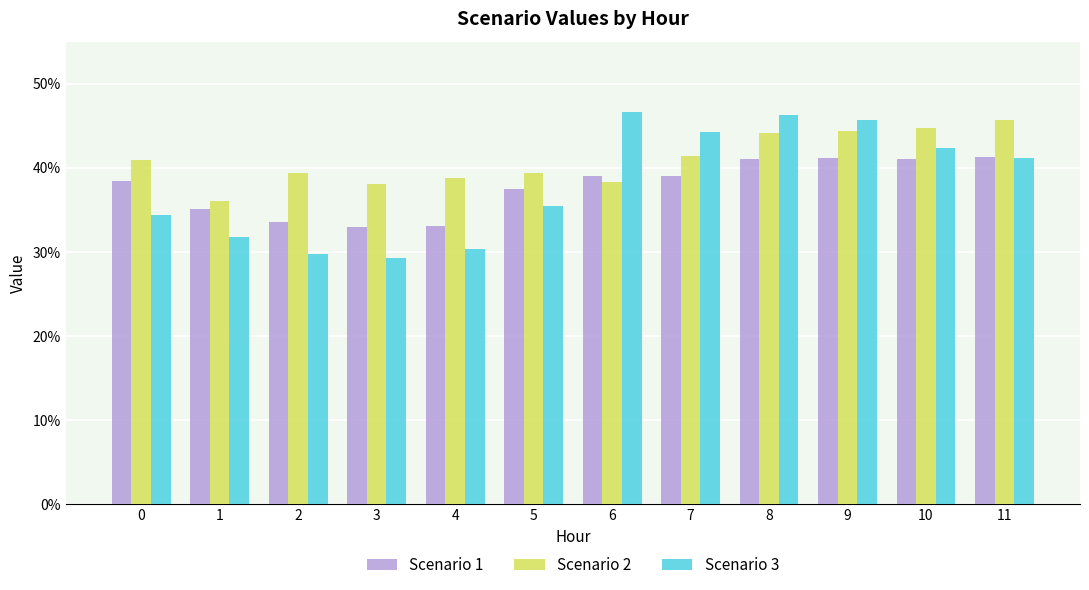

At how many categories does at least one series exceed 33?

12